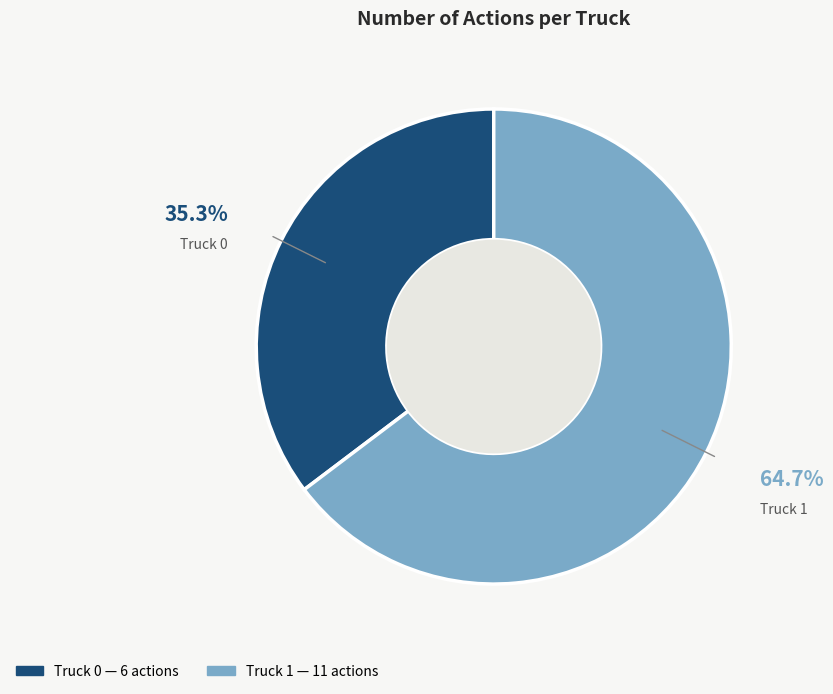

To the nearest percent, what percentage of the pie is Truck 1?

65%